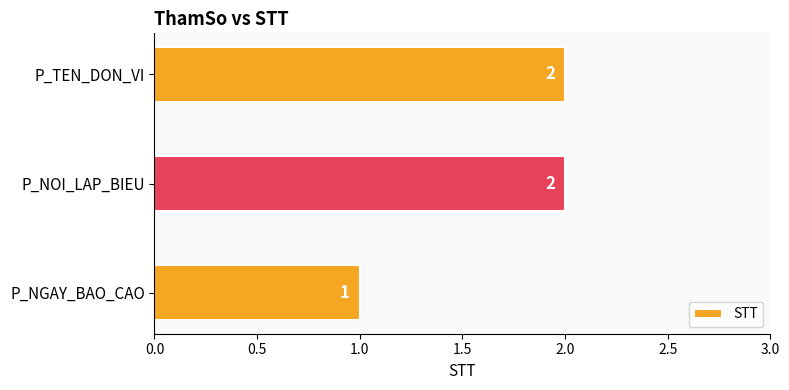

What is the average value?

2